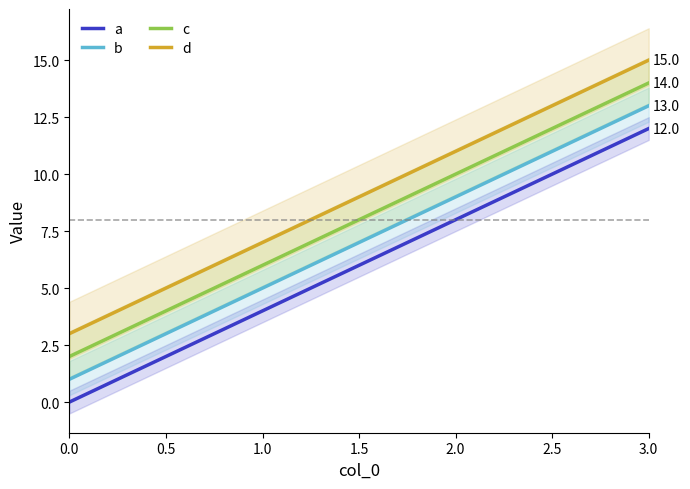

What is the spread (max minus min) of values at 0?

3